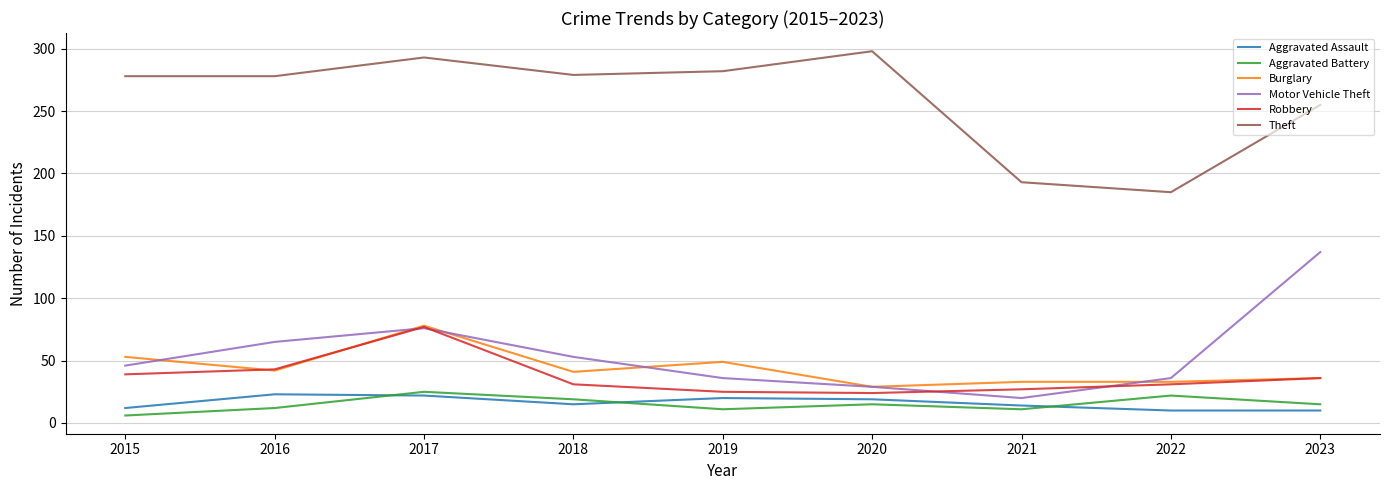

At which label does Motor Vehicle Theft reach its peak?

2023